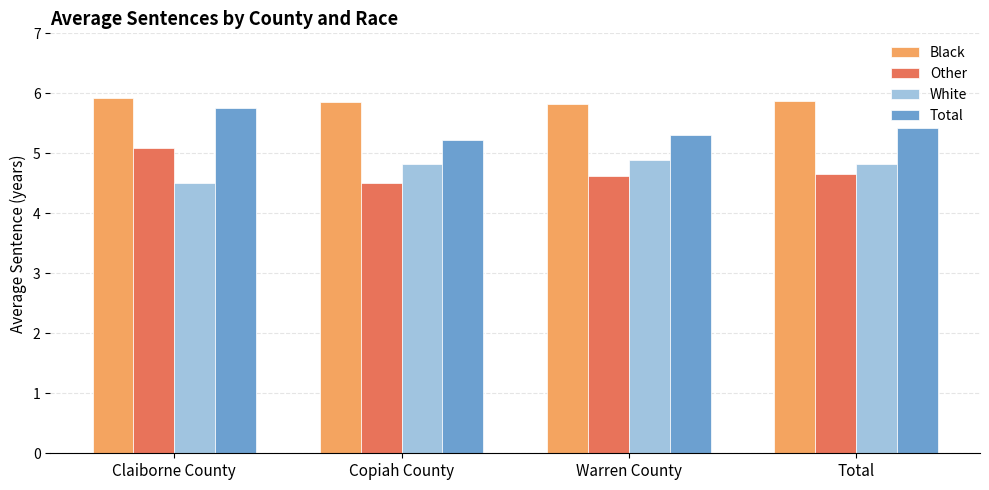

Is it true that Total equals 5.8 at Claiborne County?

True